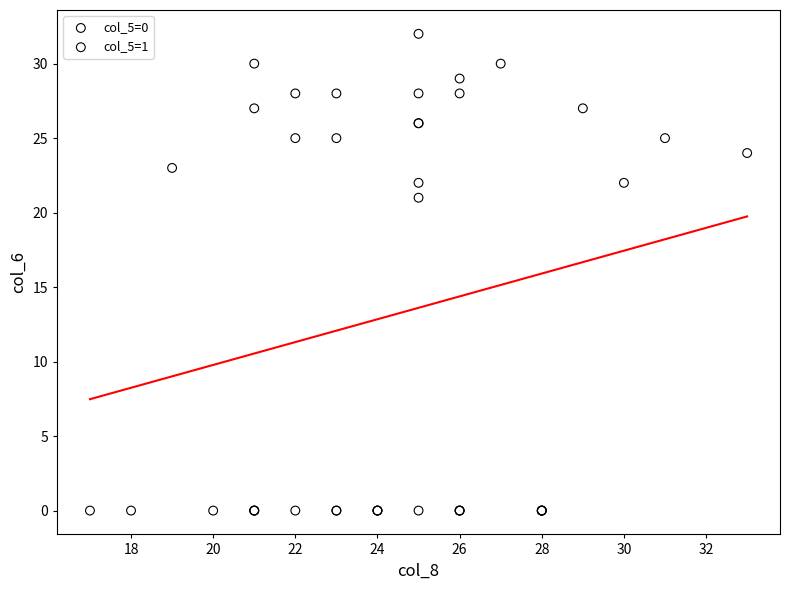

Which series reaches the minimum Y coordinate?

col_5=0